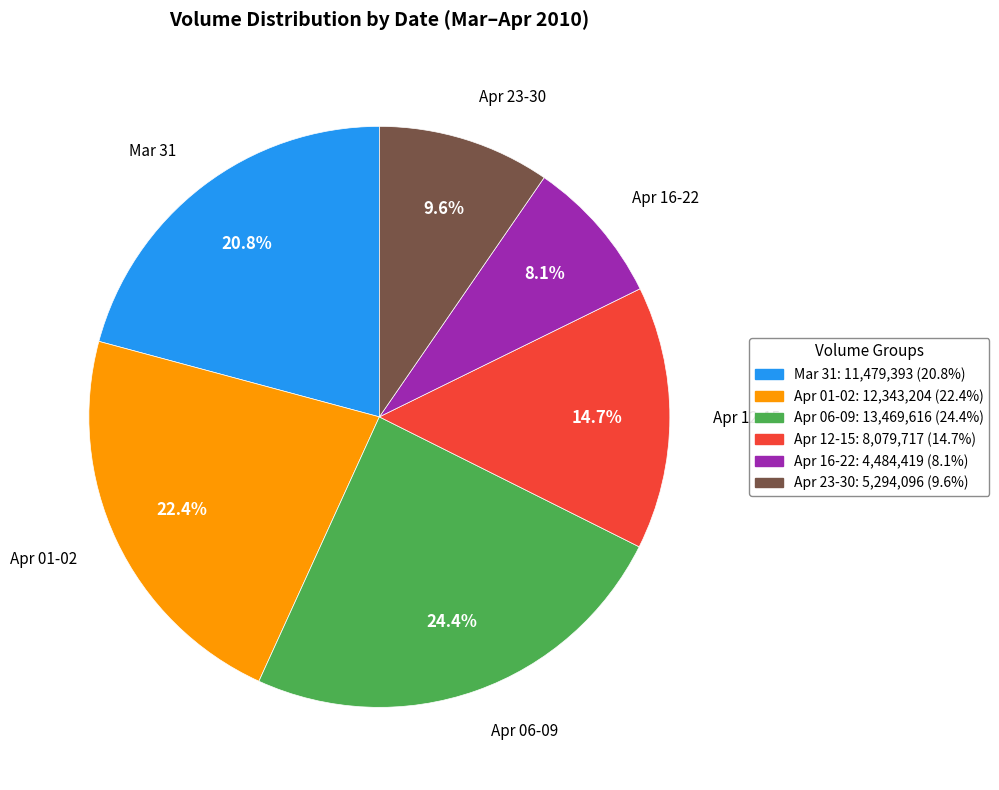

Is there any slice that represents more than half of the pie?

No